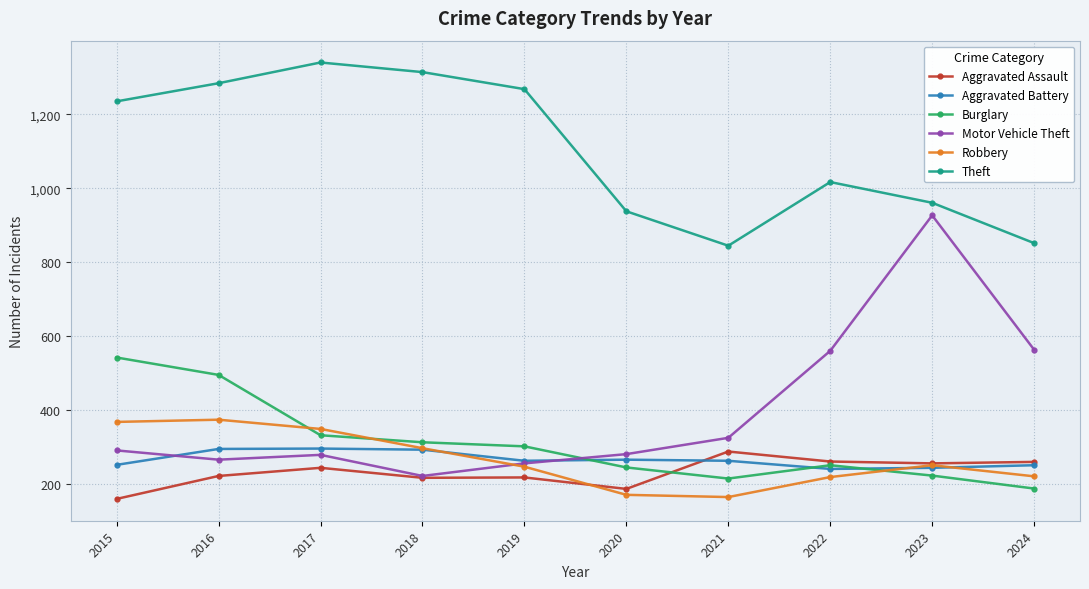

What is the sum of the Aggravated Assault values at 2021 and 2023?

546